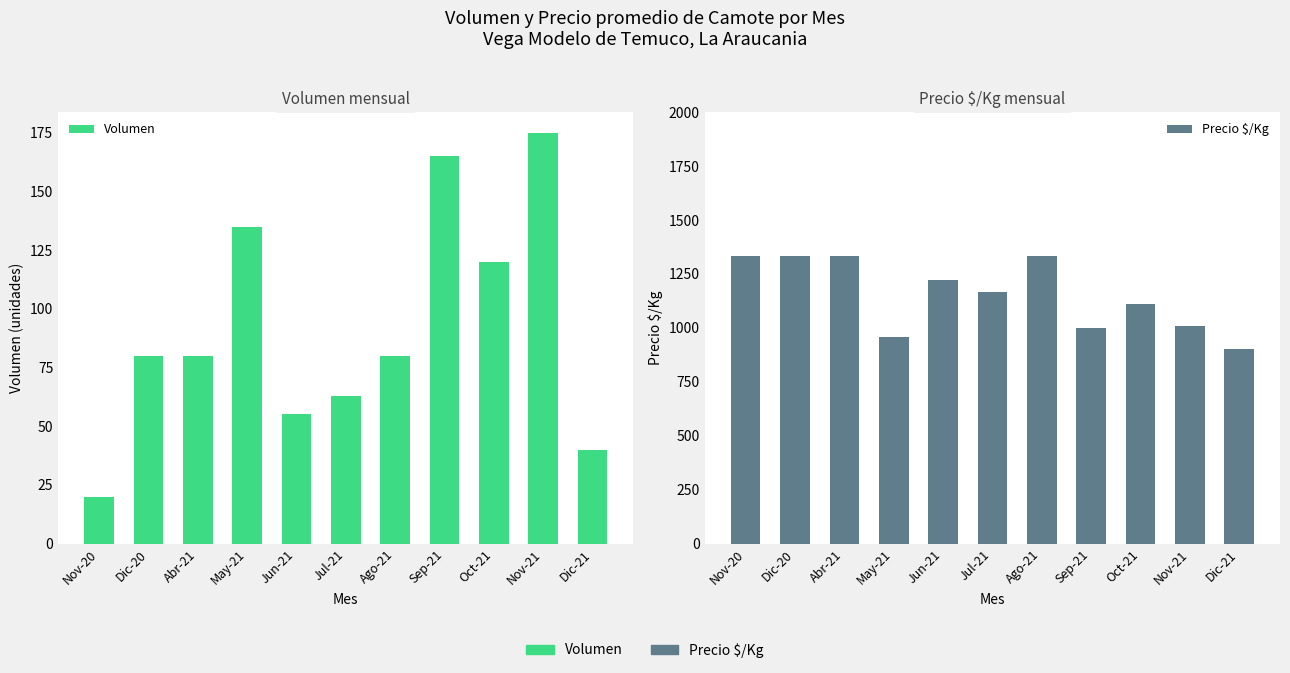

What is the average value of the Precio $/Kg series?

1154